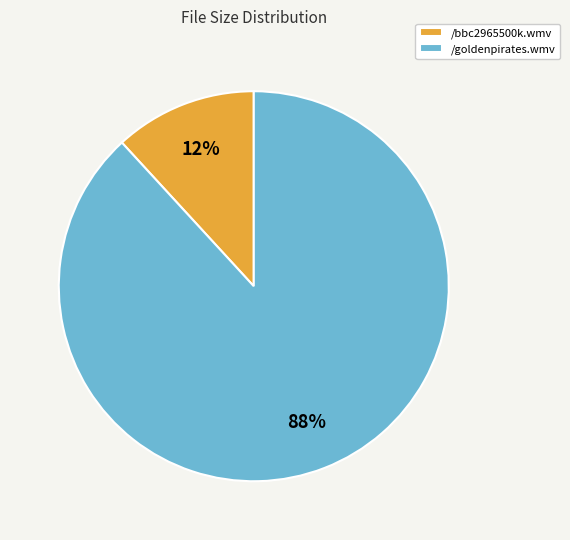

Rank the categories by value from highest to lowest.

/goldenpirates.wmv, /bbc2965500k.wmv